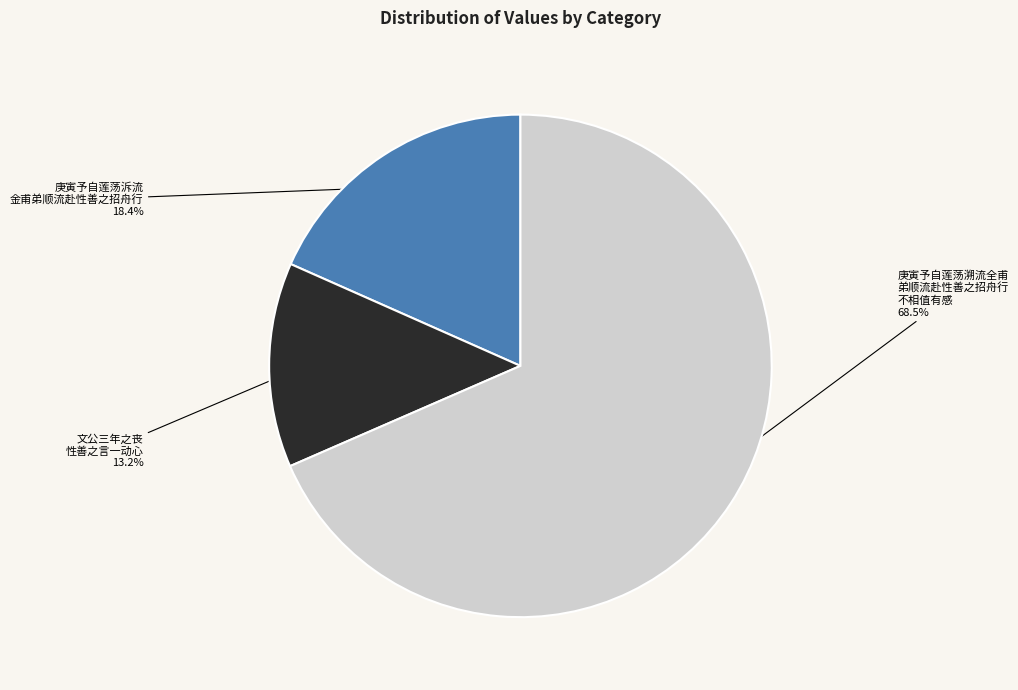

Is there any slice that represents more than half of the pie?

Yes